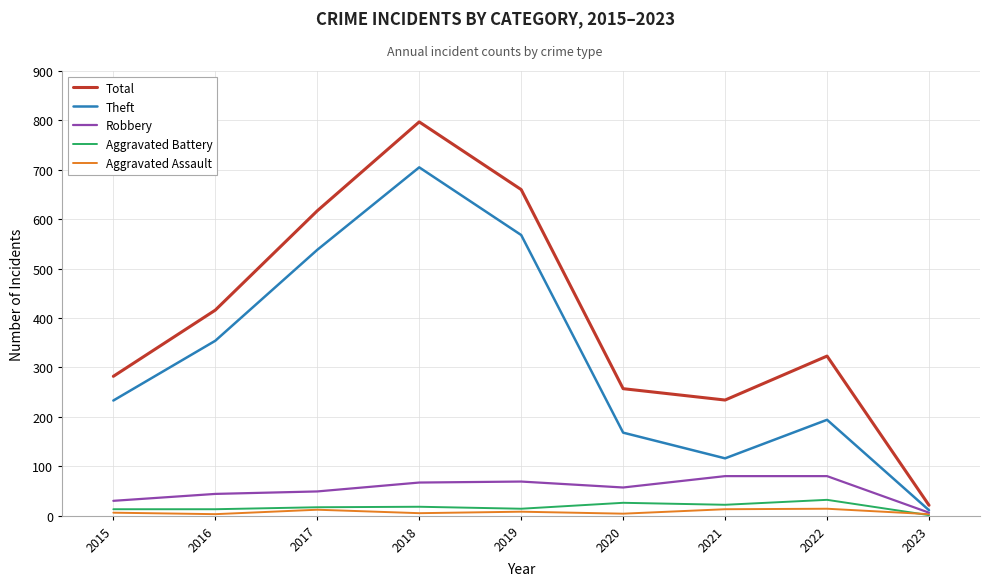

The Total series shows 234 at 2021. True or false?

True